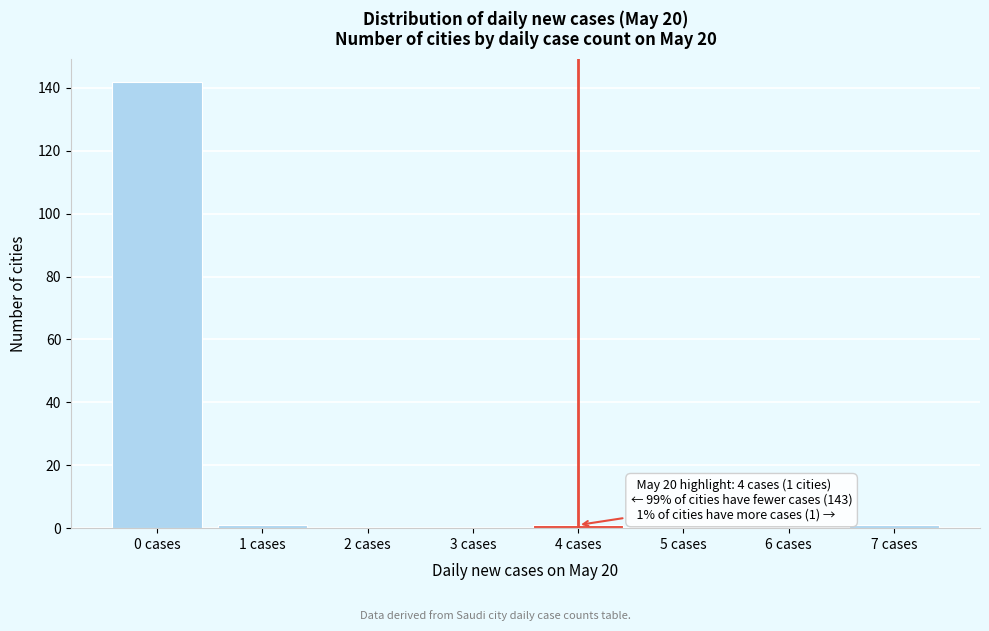

Reading left to right, extract all data points from this chart.

0 cases=142	1 cases=1	2 cases=0	3 cases=0	4 cases=1	5 cases=0	6 cases=0	7 cases=1